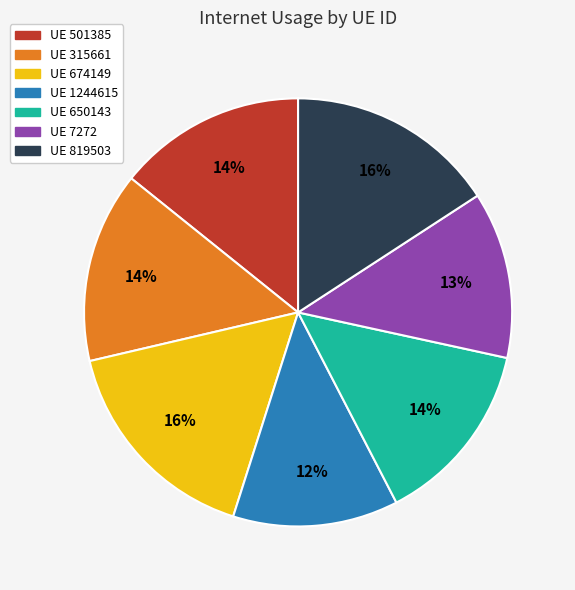

How many slices are in this pie chart?

7